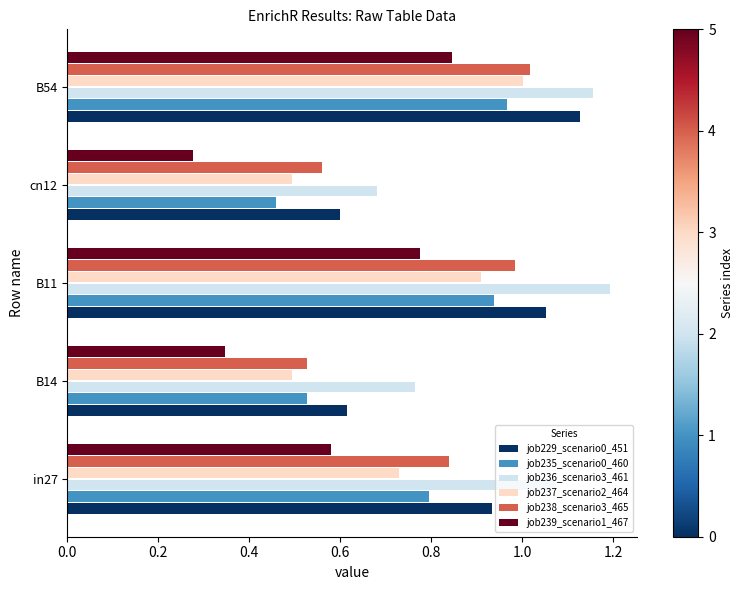

List the series in order of their peak value, lowest first.

job239_scenario1_467, job235_scenario0_460, job237_scenario2_464, job238_scenario3_465, job229_scenario0_451, job236_scenario3_461